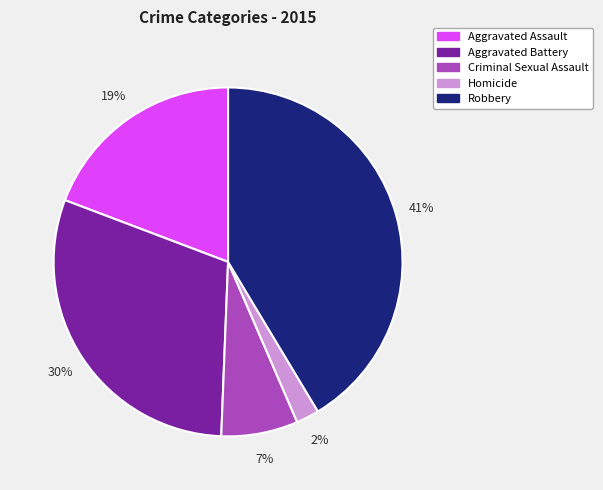

Approximately how many times larger is the value at Robbery compared to Aggravated Assault?

2.2